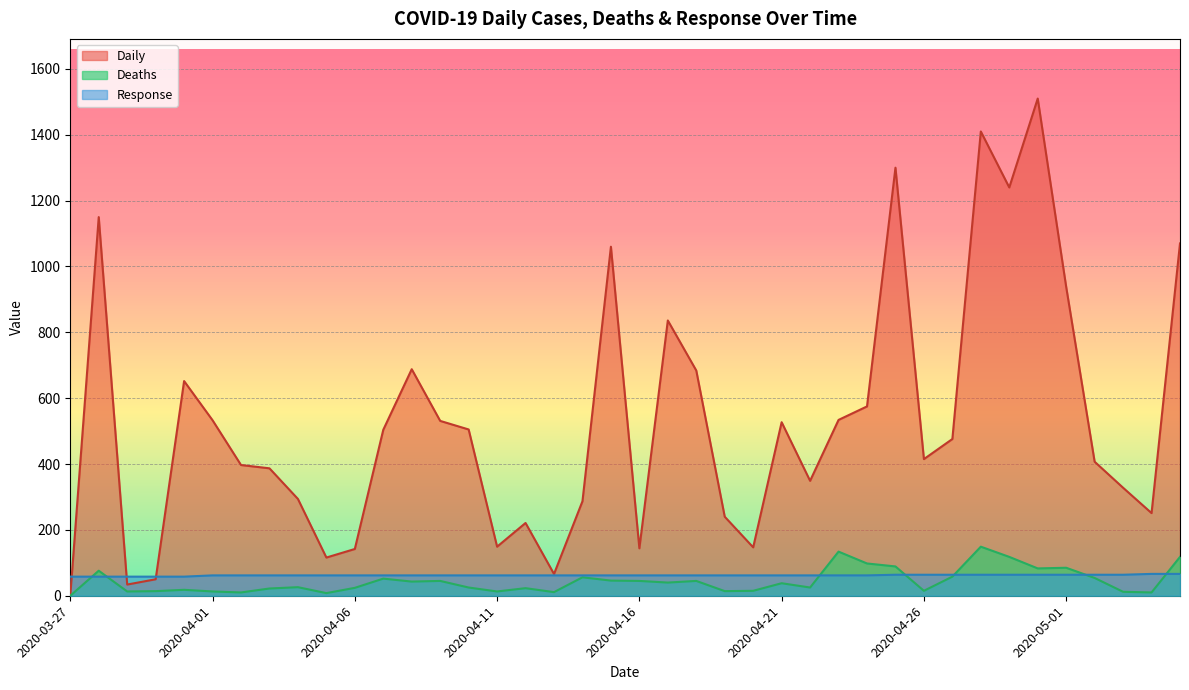

How many data points does each series have?

40